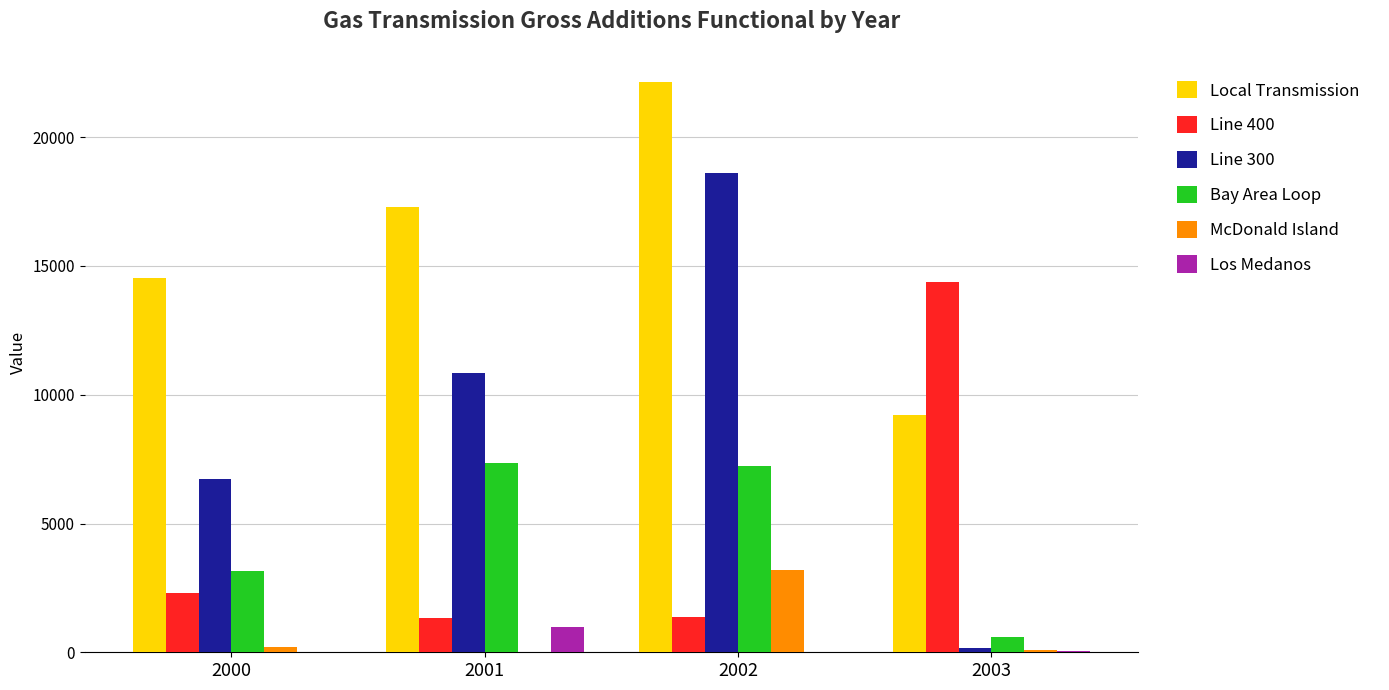

Which label corresponds to the largest value in the chart?

2002